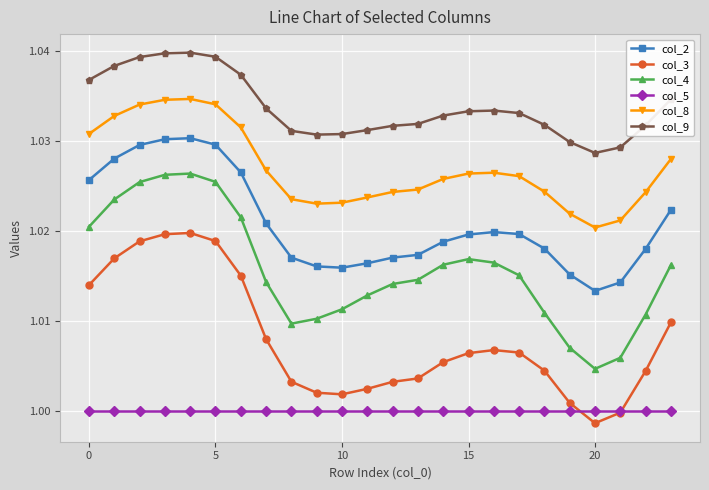

Which series has the widest spread of values?

col_4